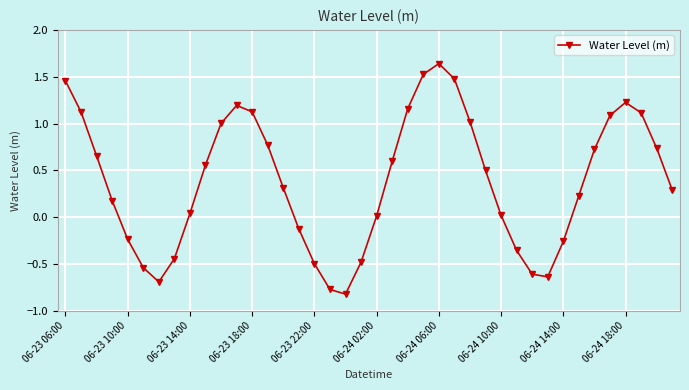

How many categories are shown in the chart?

40